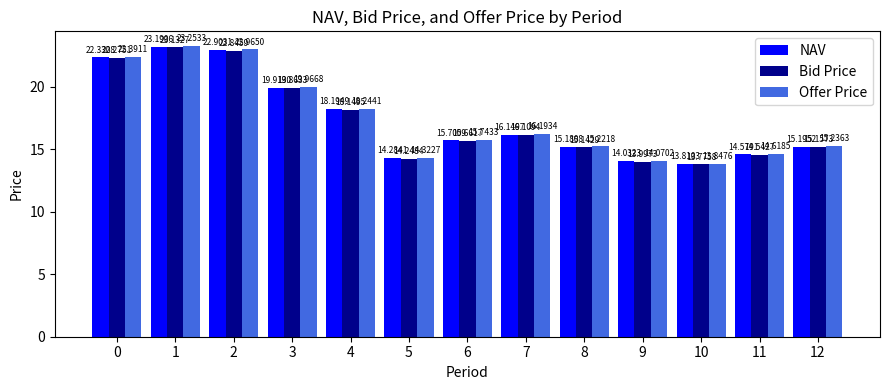

Does the chart contain stacked bars?

No